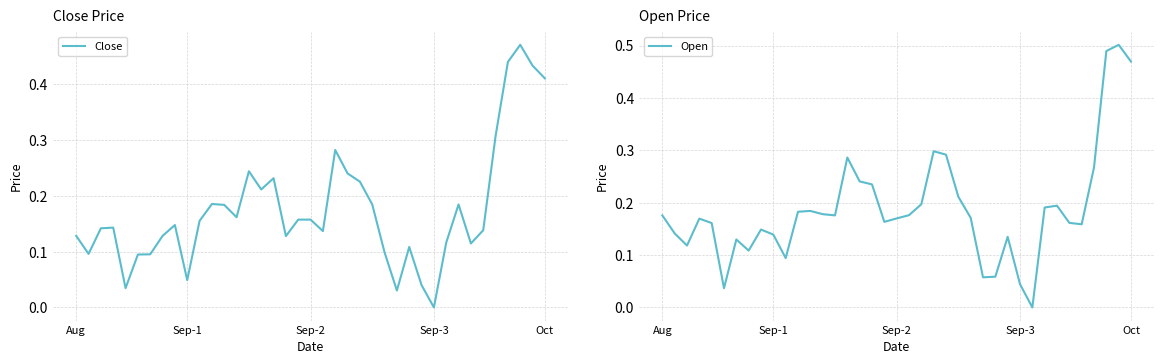

What is the maximum value for Close?

0.5